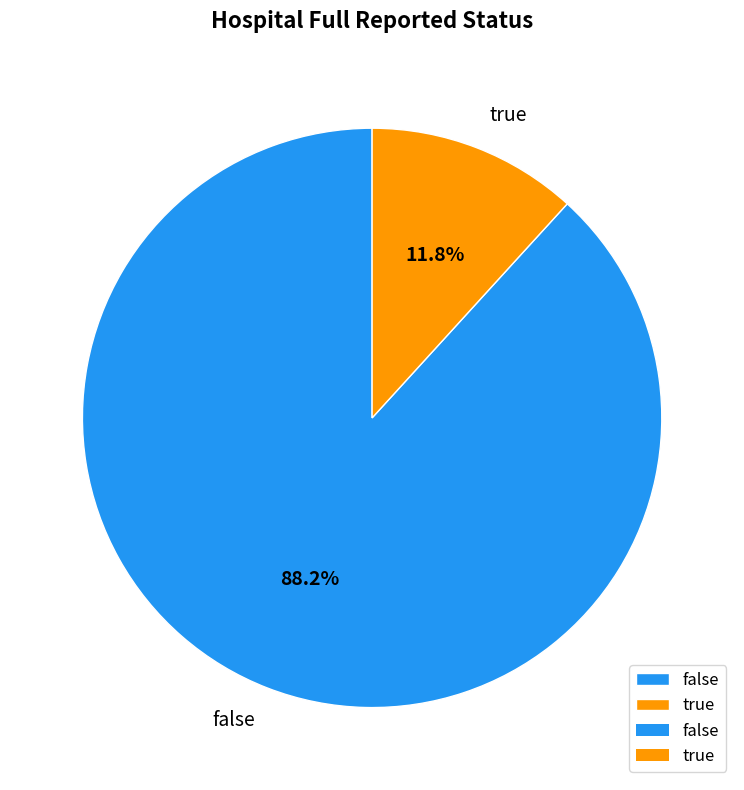

Does false account for over 50% of the chart?

Yes